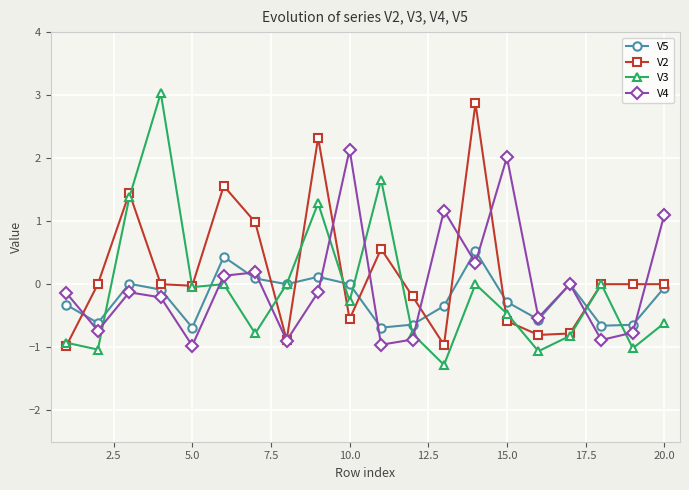

What is the value of the V3 point at the 9th from the left?

1.3